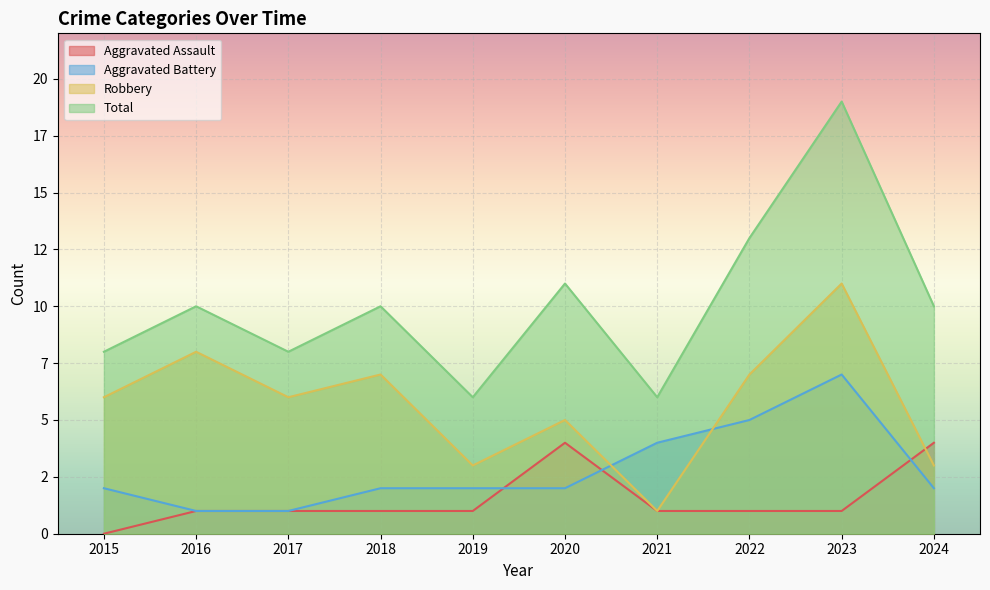

Reading left to right, what are all the values shown in this chart?

Aggravated Assault: 2015=0	2016=1	2017=1	2018=1	2019=1	2020=4	2021=1	2022=1	2023=1	2024=4
Aggravated Battery: 2015=2	2016=1	2017=1	2018=2	2019=2	2020=2	2021=4	2022=5	2023=7	2024=2
Robbery: 2015=6	2016=8	2017=6	2018=7	2019=3	2020=5	2021=1	2022=7	2023=11	2024=3
Total: 2015=8	2016=10	2017=8	2018=10	2019=6	2020=11	2021=6	2022=13	2023=19	2024=10